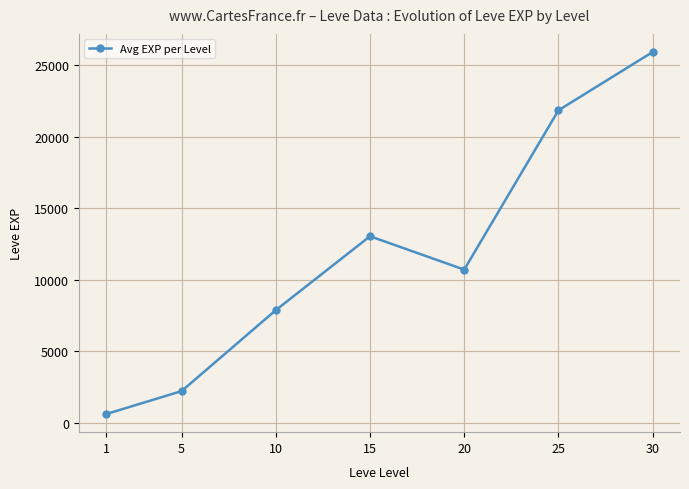

What is the value of the 7th point from the left?

25900